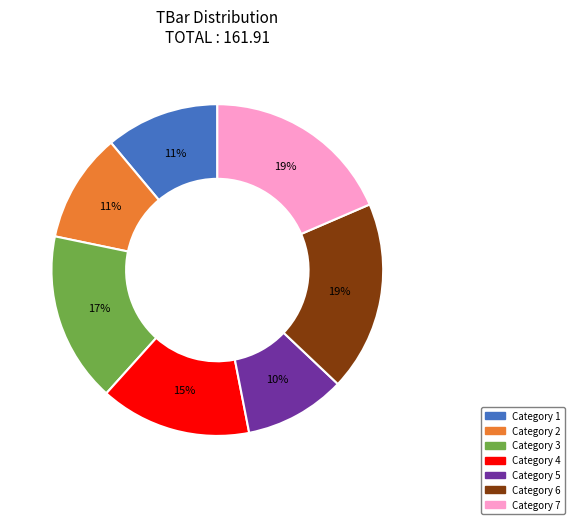

Is there a majority slice in this chart?

No